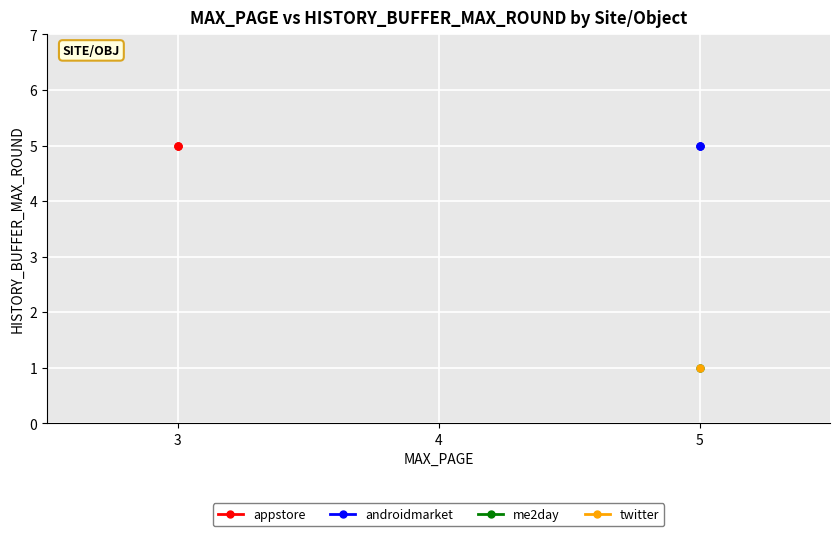

Reading left to right, list all the values displayed in this chart.

5	5	5	5	5	5	1	1